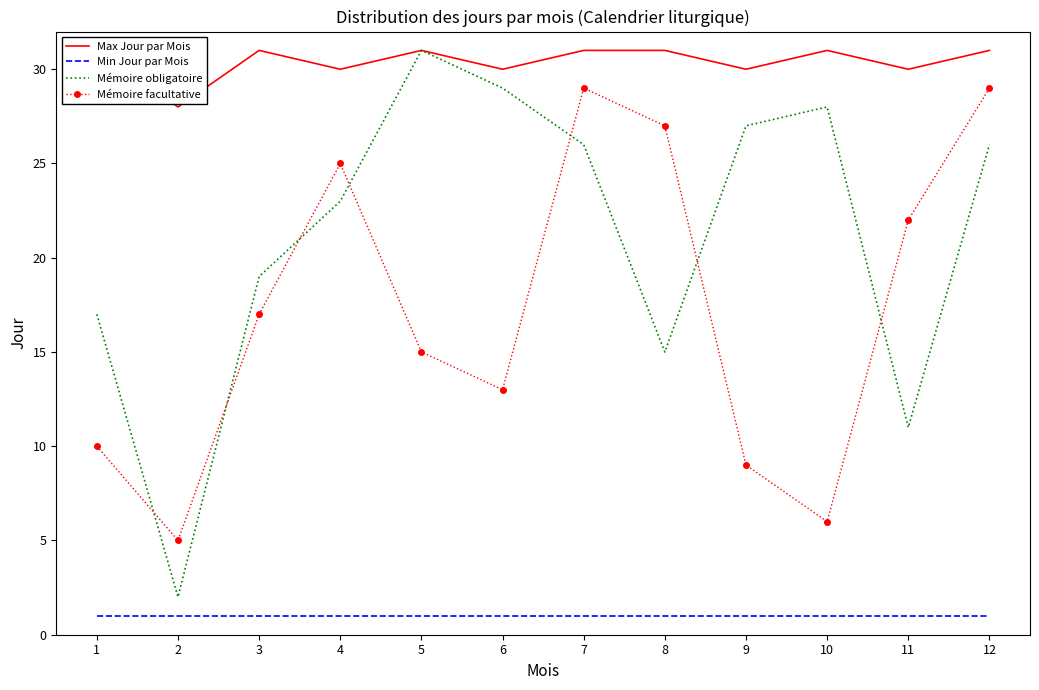

True or false: Mémoire obligatoire and Min Jour par Mois cross at least once.

False